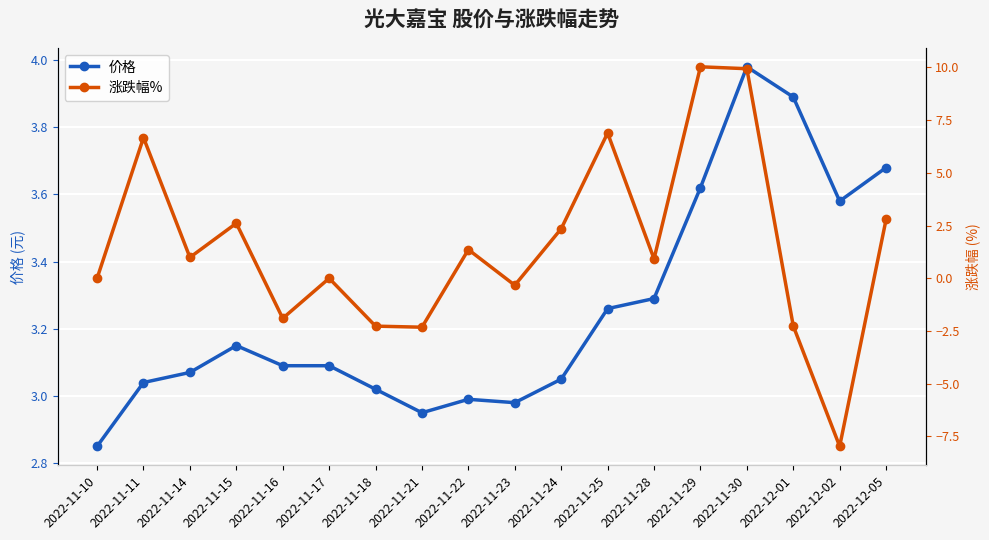

What is the value of the 涨跌幅% point at the 9th from the left?

1.4